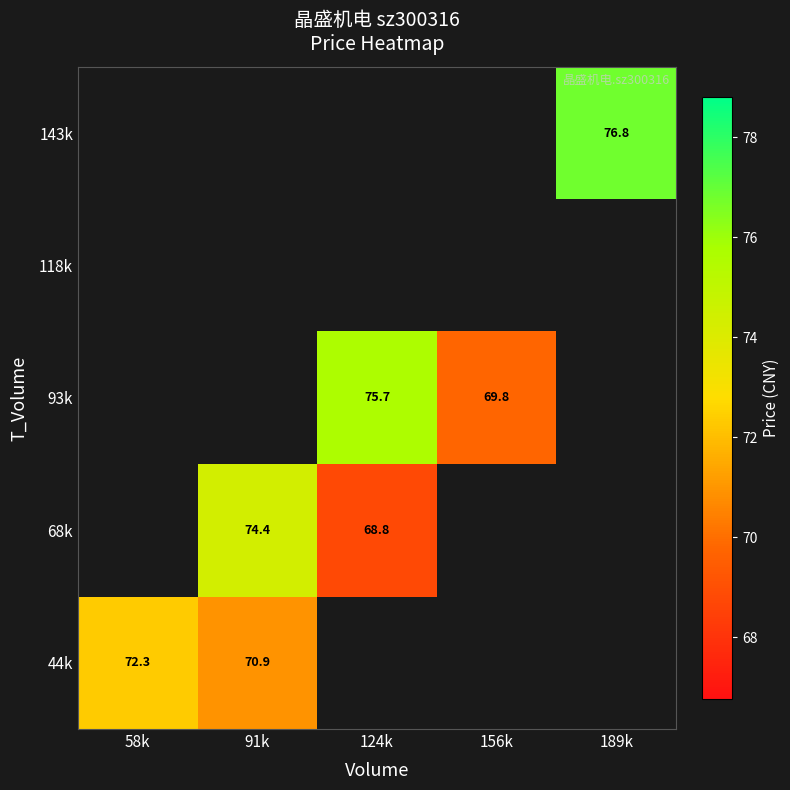

At how many categories does at least one series exceed 73?

3